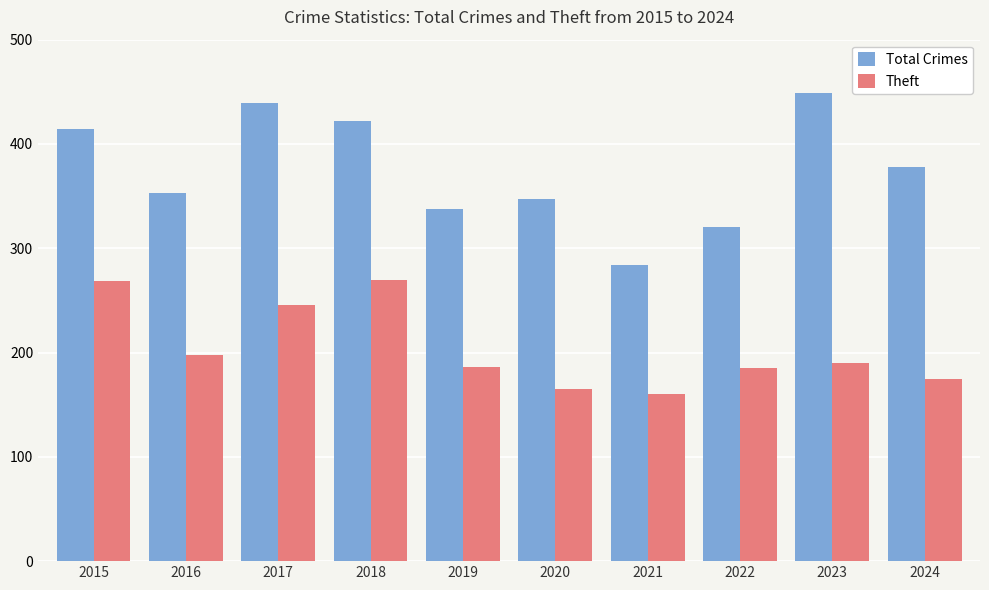

What is the value of the Total Crimes bar at the 9th from the left?

449